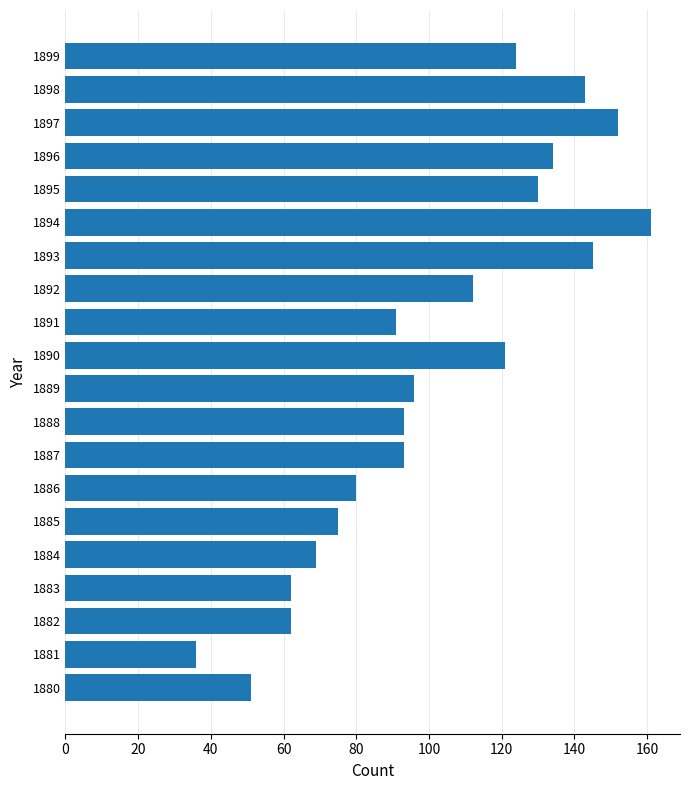

What is the difference between the second highest and minimum values?

116